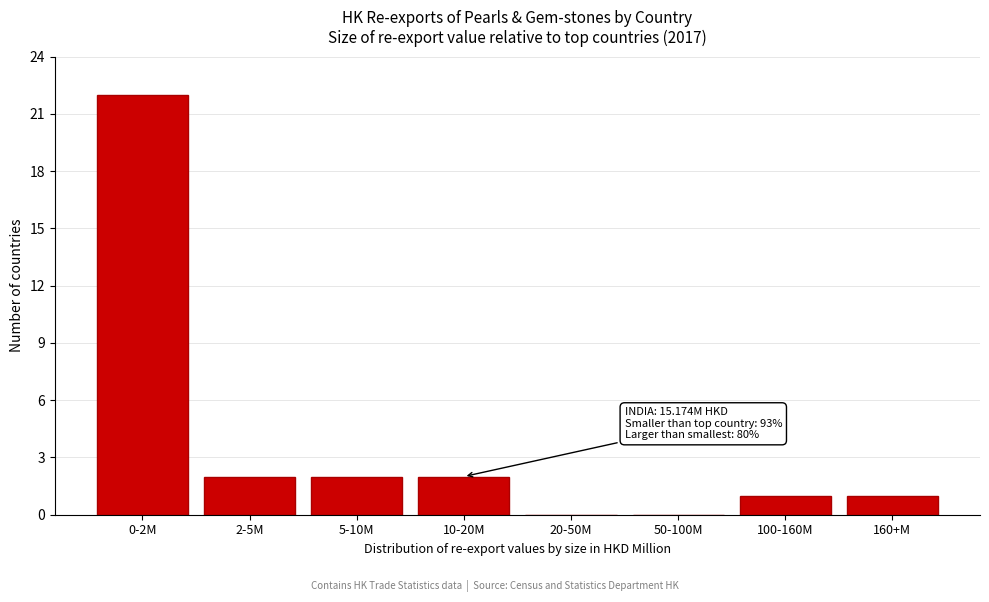

Reading left to right, transcribe all the data shown in this chart.

0-2M=22	2-5M=2	5-10M=2	10-20M=2	20-50M=0	50-100M=0	100-160M=1	160+M=1